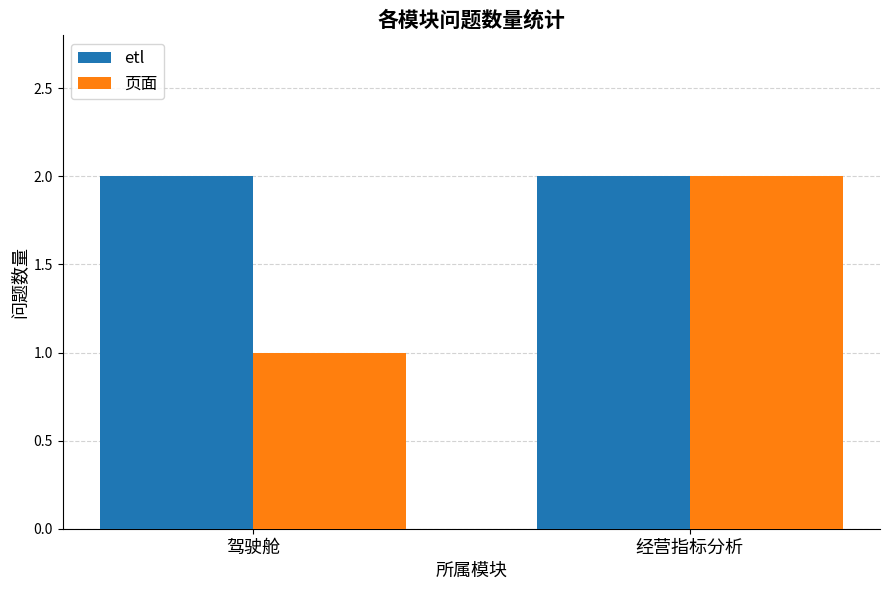

Reading right to left, extract all data points from this chart.

etl: 经营指标分析=2	驾驶舱=2
页面: 经营指标分析=2	驾驶舱=1